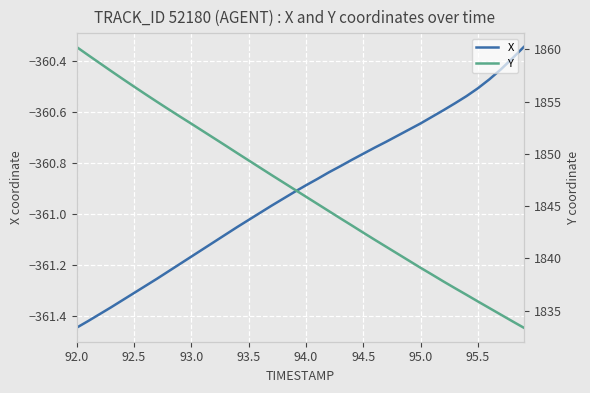

The Y series shows 690.0 at 27. True or false?

False